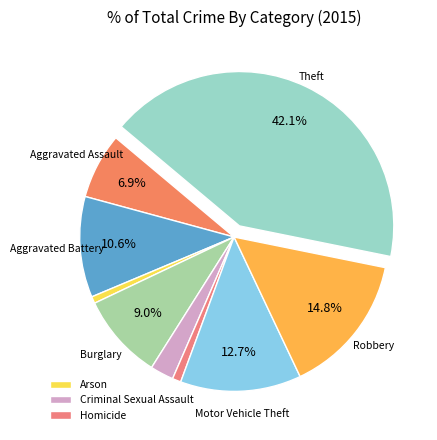

How many segments does this pie chart have?

9